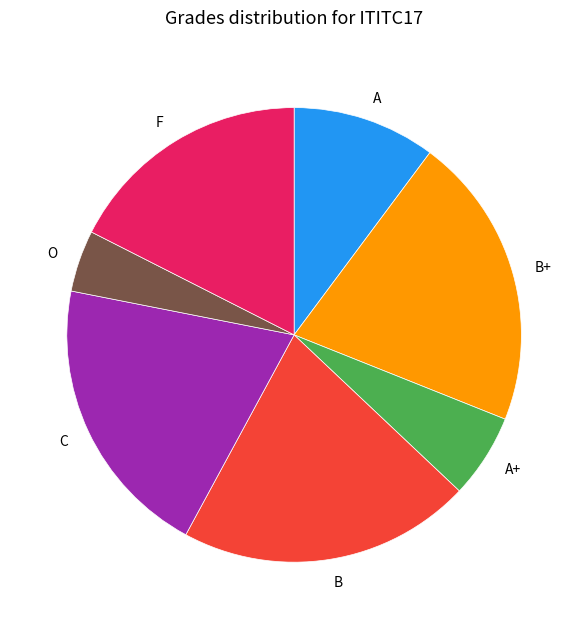

Which category has the smallest portion of the pie?

O